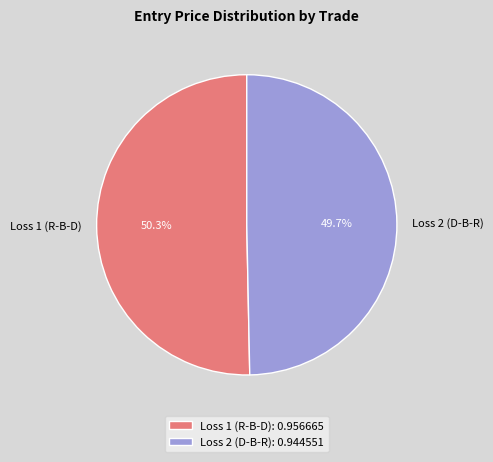

Rank the categories by value from highest to lowest.

Loss 1 (R-B-D), Loss 2 (D-B-R)